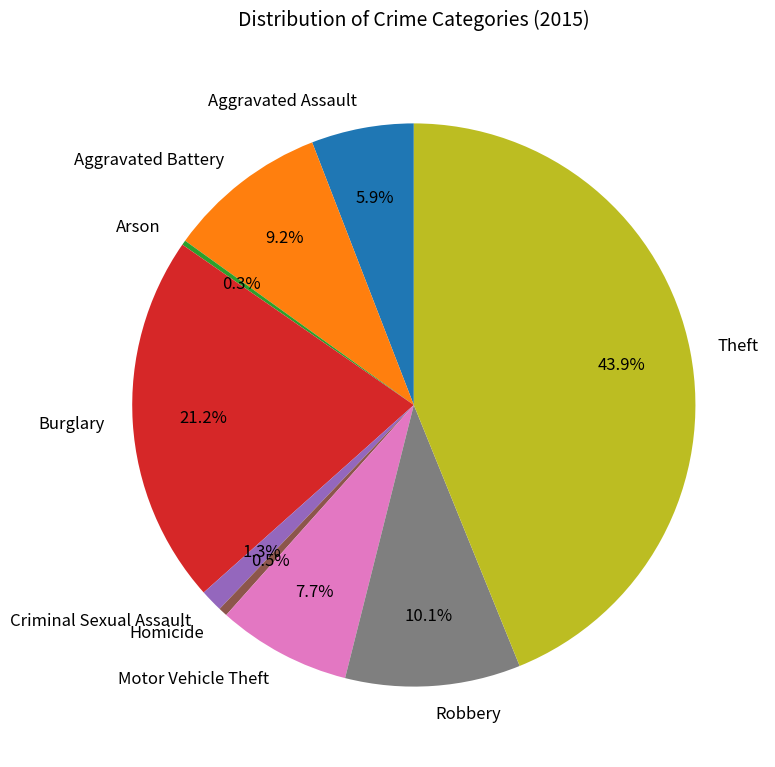

To the nearest percent, what is the average slice percentage?

11%